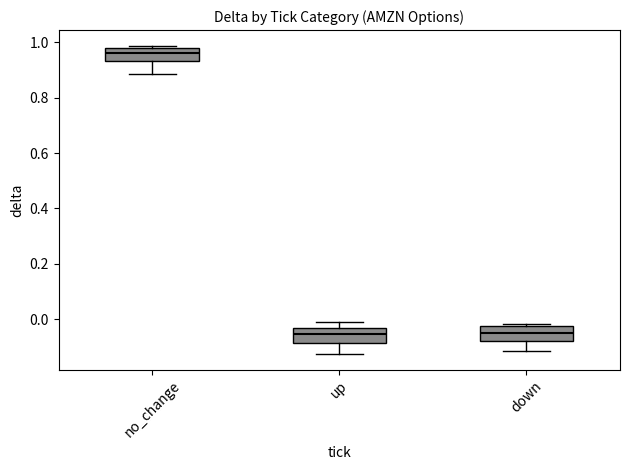

Reading left to right, transcribe this box plot: for each box, give where its median line is, the range the box spans, and where its two whiskers end, as read against the y-axis. The values are not printed on the chart, so give them approximately, as read against the axis.

no_change: median 0.96, box 0.94 to 0.98, whiskers 0.88 to 0.98 (just above the box's upper edge)
up: median -0.06, box -0.08 to -0.04, whiskers -0.12 to -0.02
down: median -0.04, box -0.08 to -0.02, whiskers -0.12 to -0.02 (just above the box's upper edge)